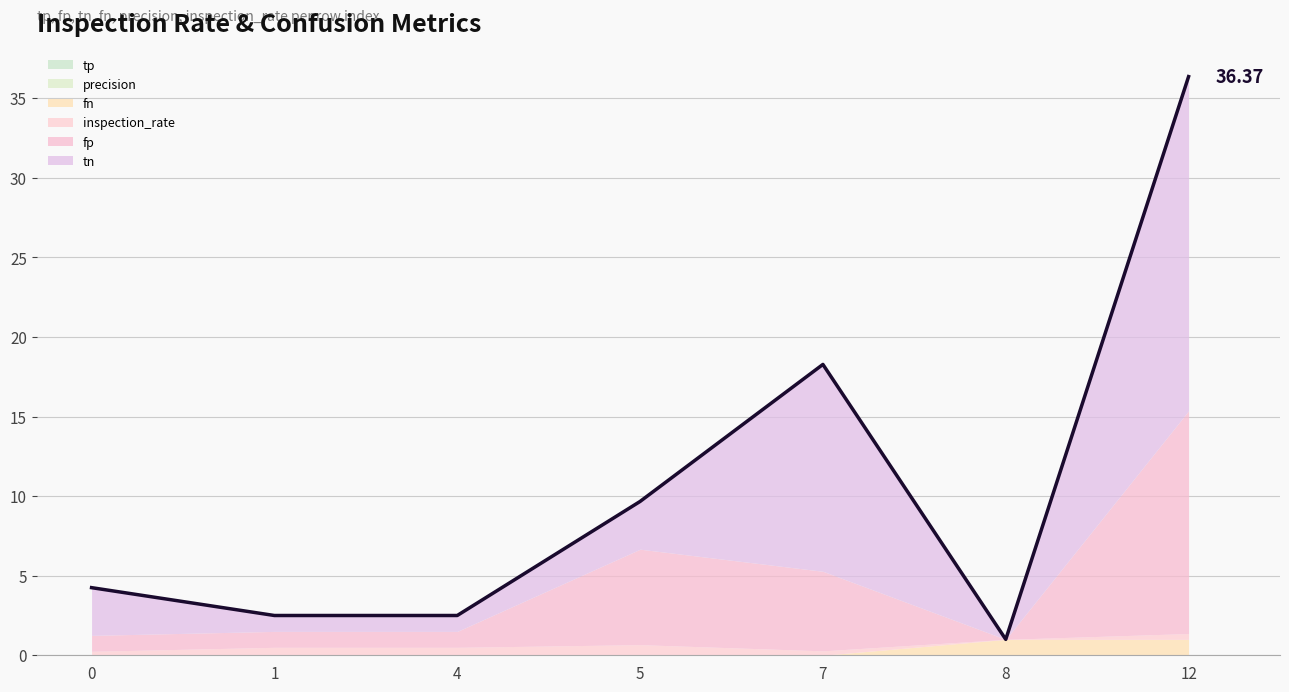

True or false: tp and fn intersect in this chart.

False